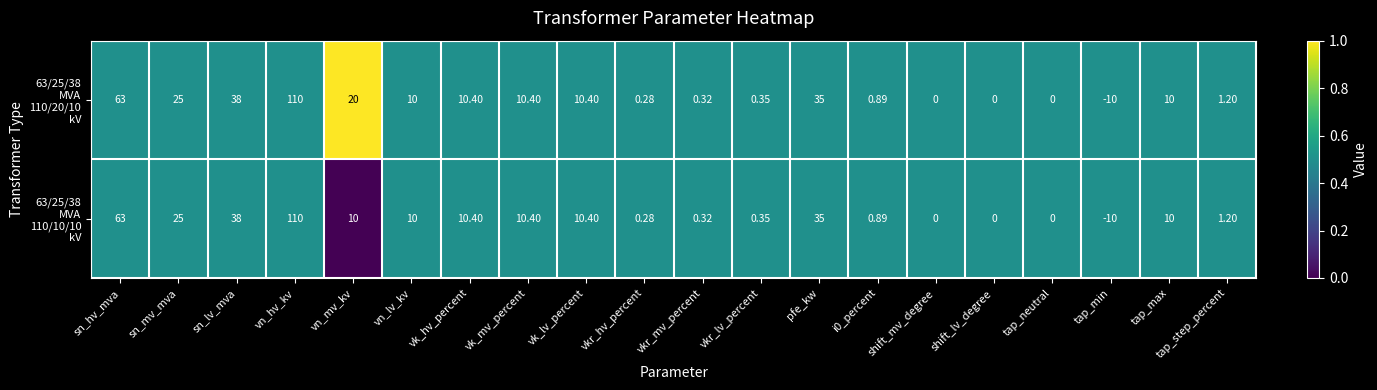

At which category is the sum across all series the highest?

vn_hv_kv